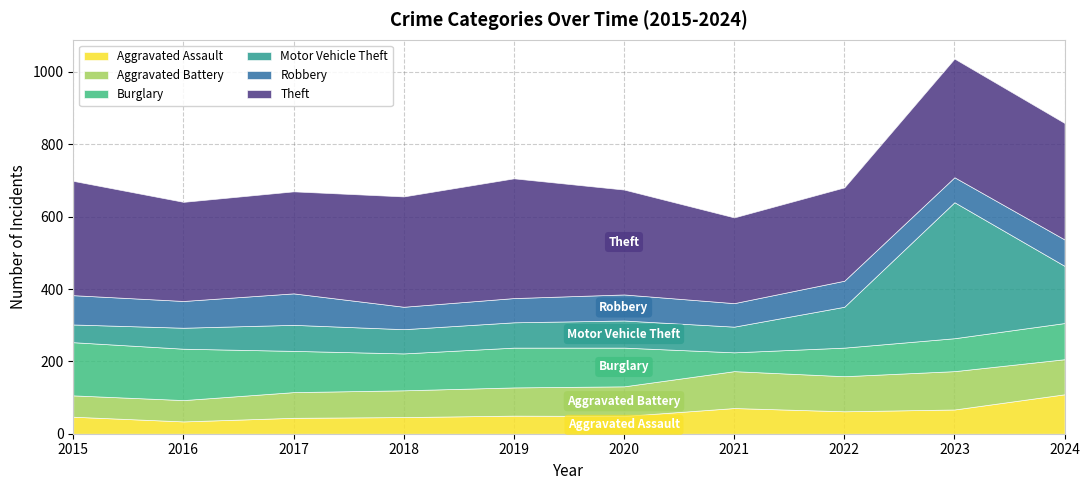

What is the spread (max minus min) of values at 2016?

240